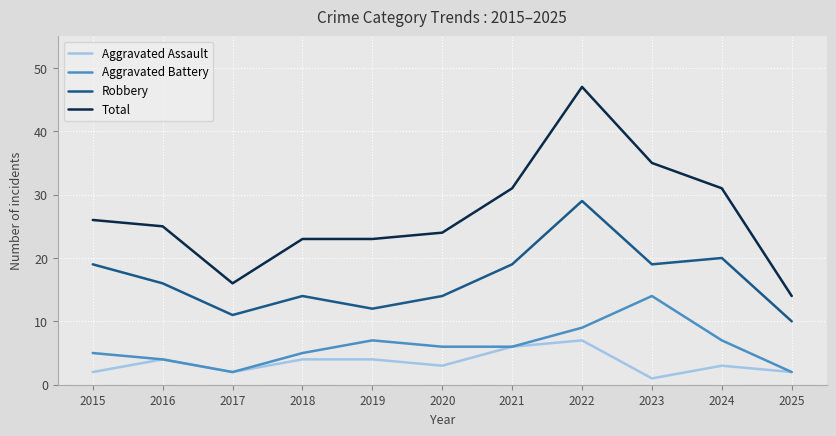

At which category does the chart reach its minimum across all series?

2023